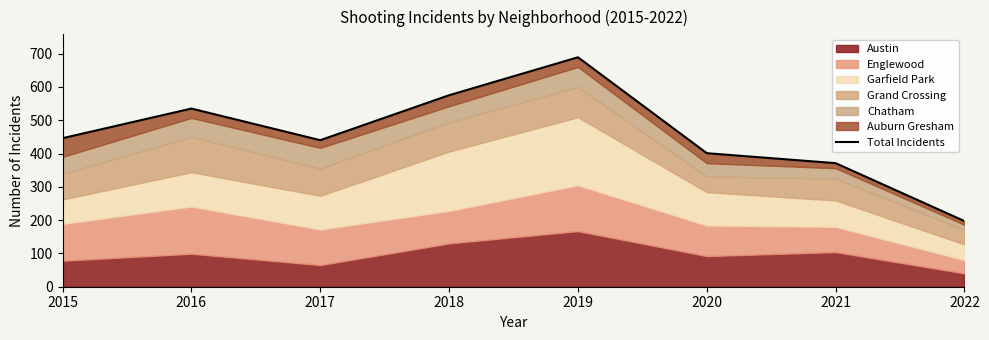

Reading left to right, transcribe all the data shown in this chart.

2015=446	2016=535	2017=440	2018=575	2019=689	2020=401	2021=371	2022=197